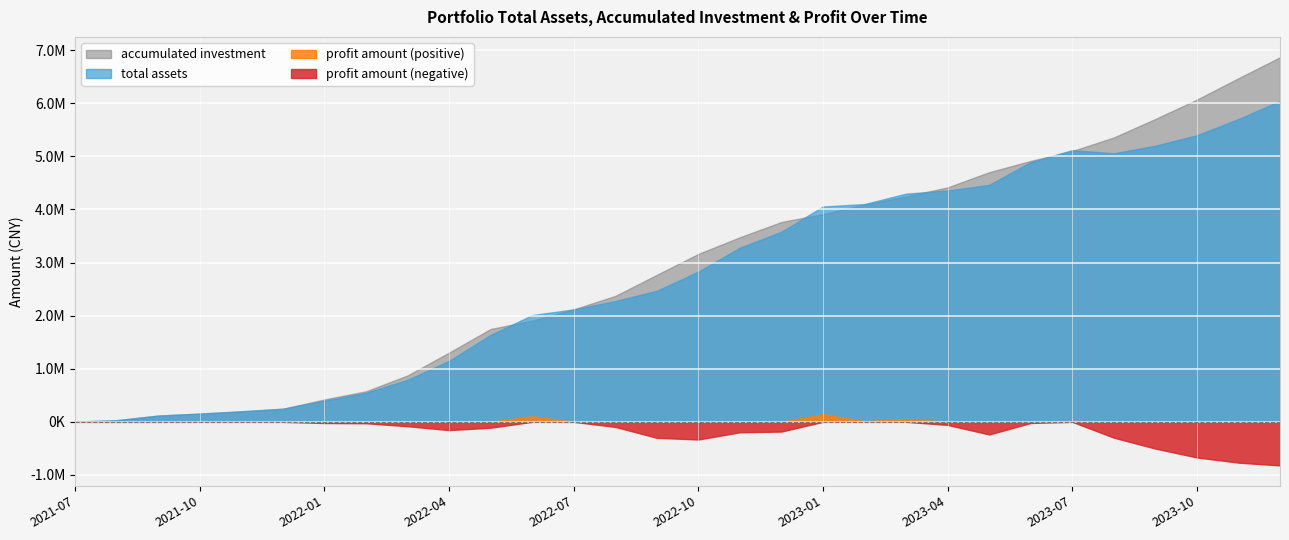

True or false: total assets has a value of 965929.6 at 2022-02.

False